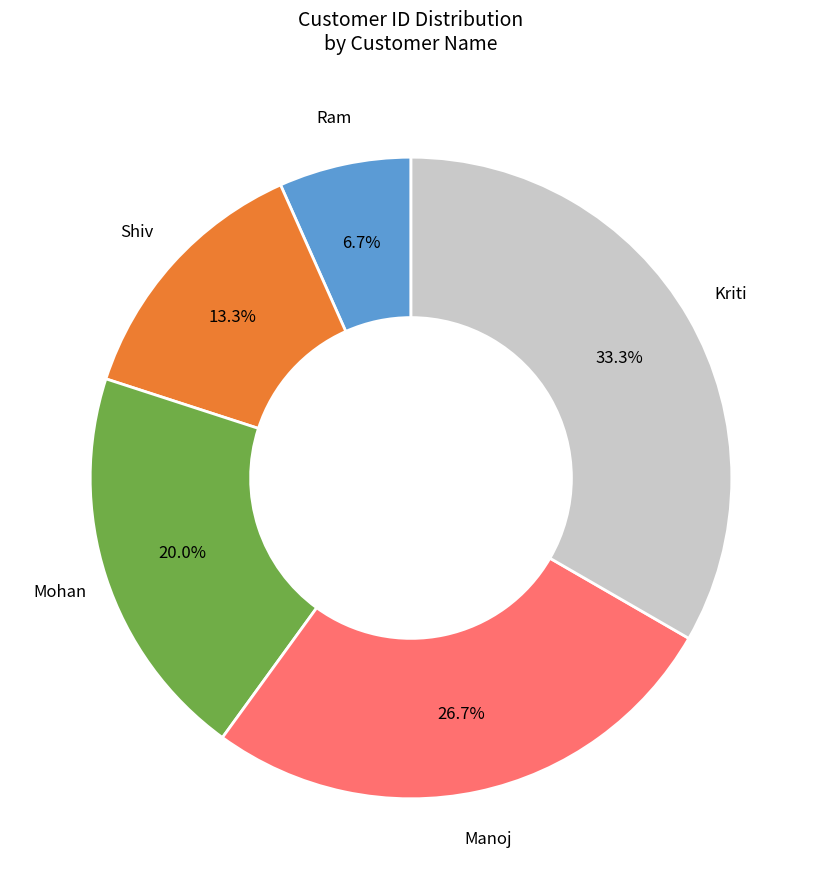

Is there a majority slice in this chart?

No